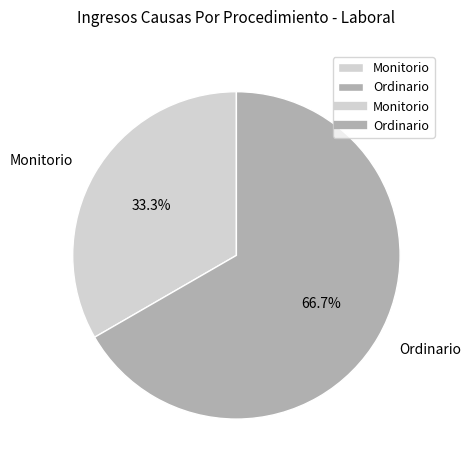

True or false: Monitorio accounts for 48% of the total.

False